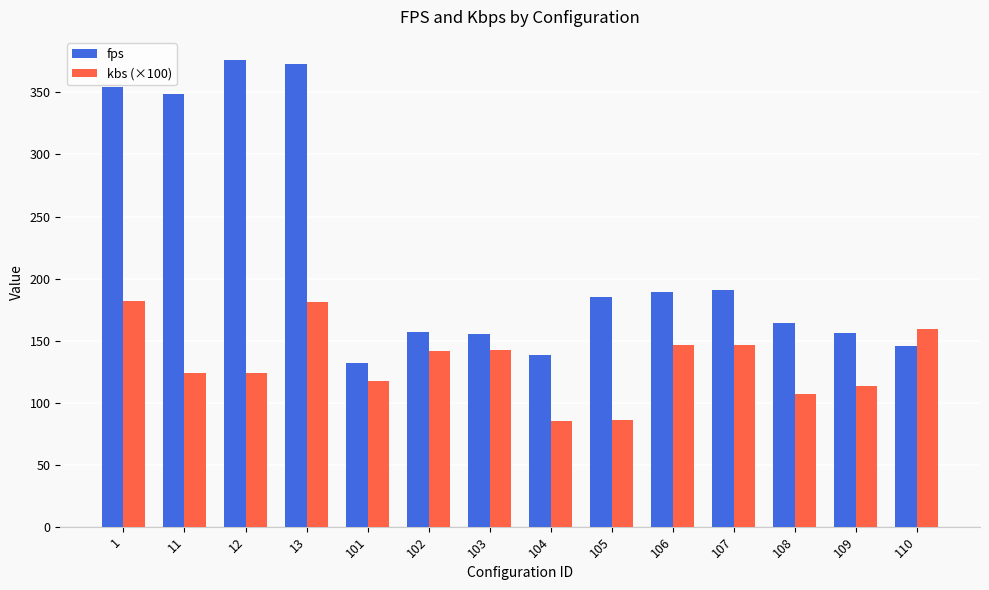

What is the sum of the kbs (×100) values at 101 and 109?

231.3